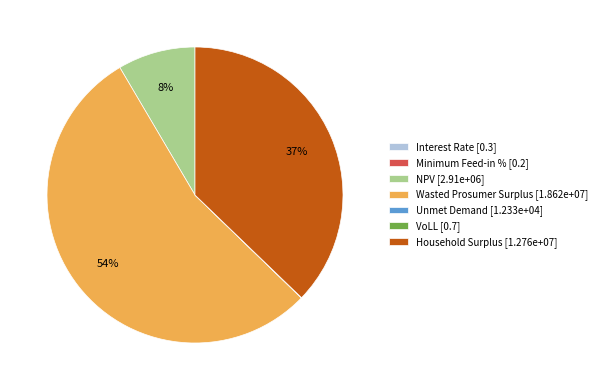

Is there any slice that represents more than half of the pie?

Yes